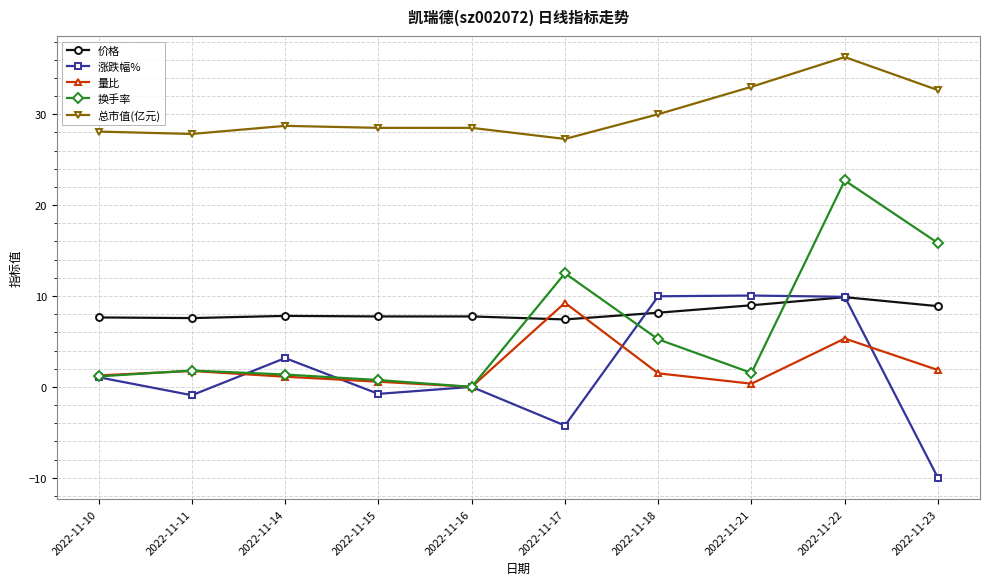

Is it true that 量比 equals 13.9 at 2022-11-17?

False